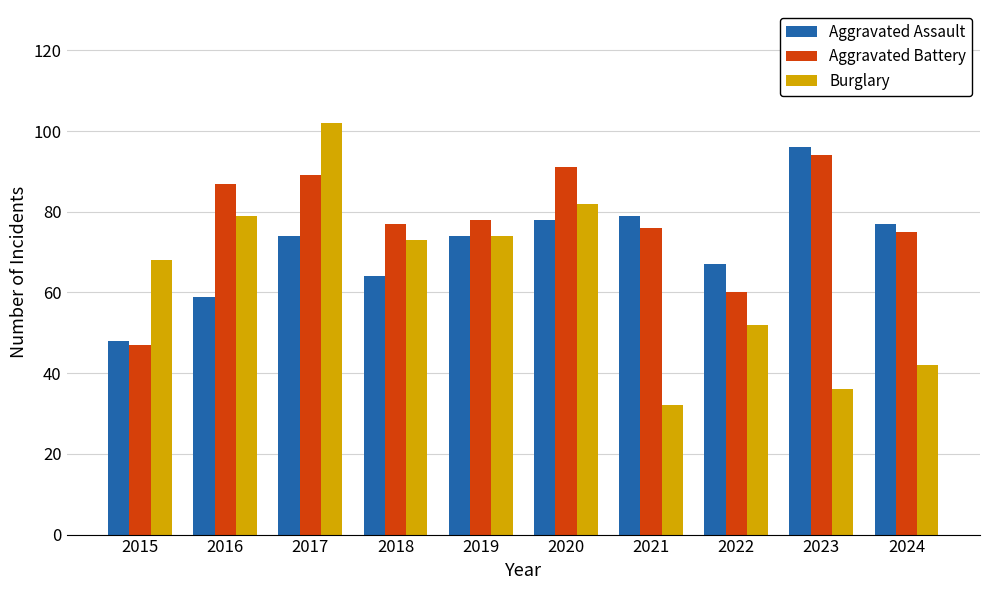

Which category has the lowest value across all series?

2021